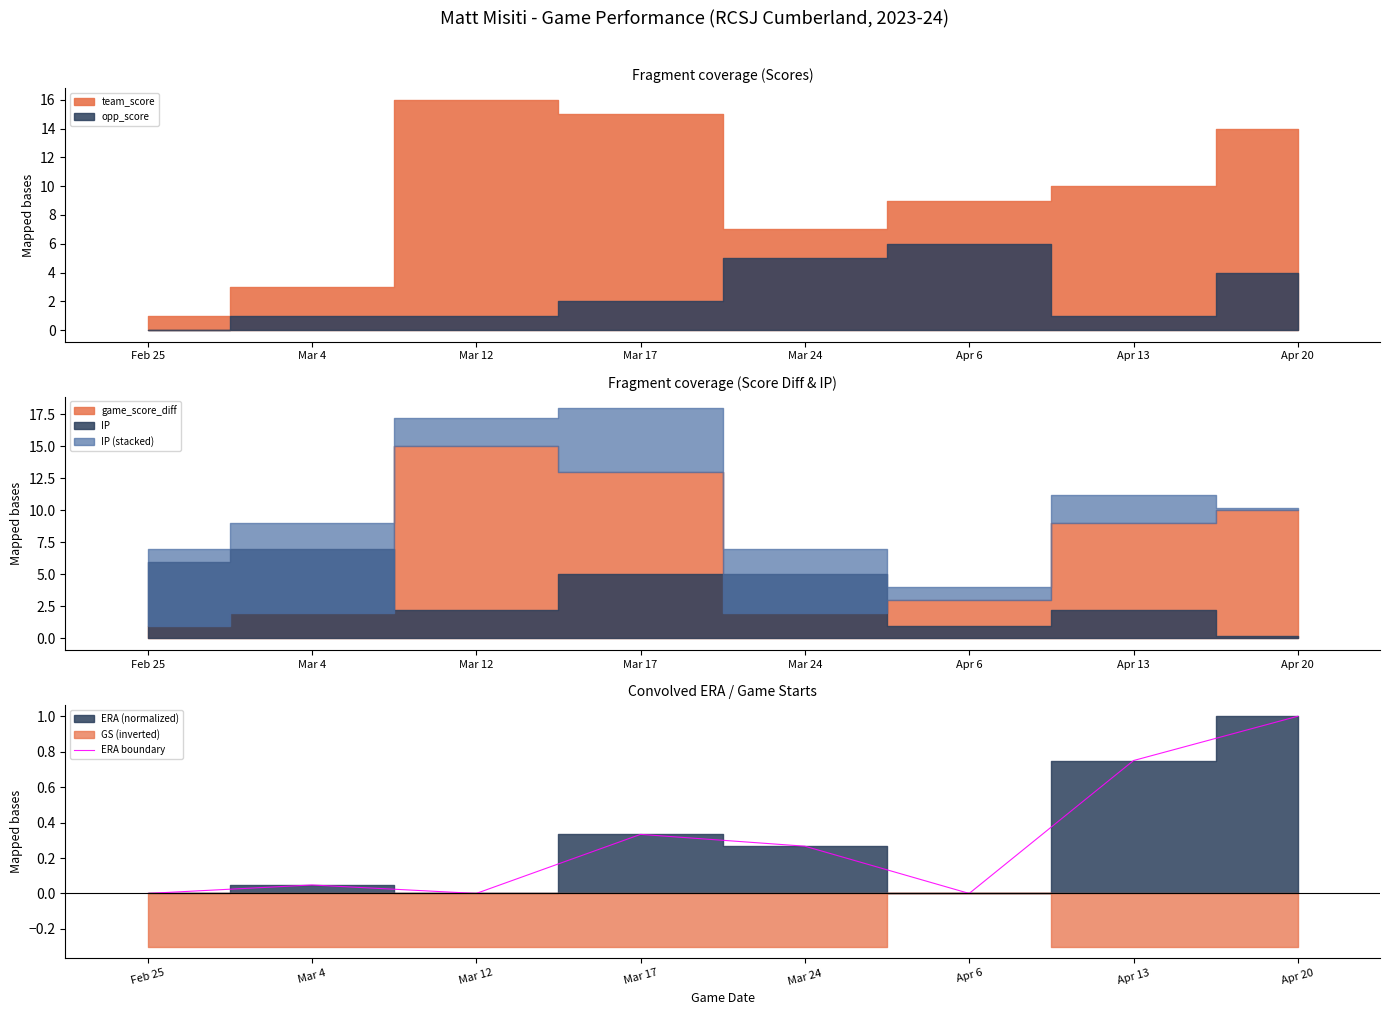

List the labels in order of value, largest first.

Apr 20, Apr 13, Mar 17, Mar 24, Mar 4, Feb 25, Mar 12, Apr 6